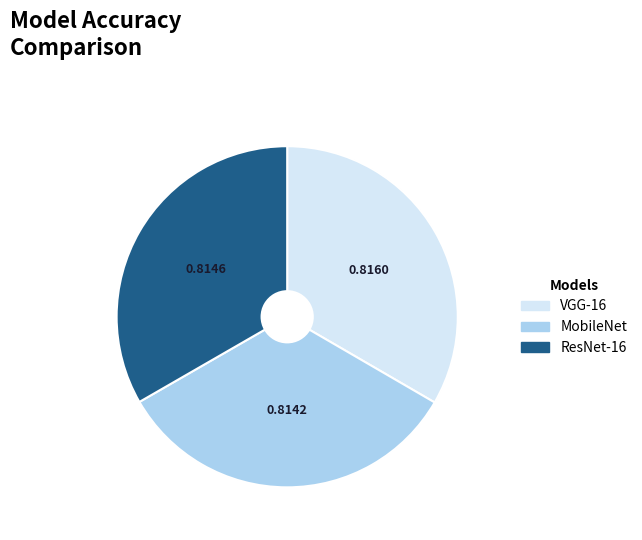

Is it true that MobileNet is 39% of the pie?

False